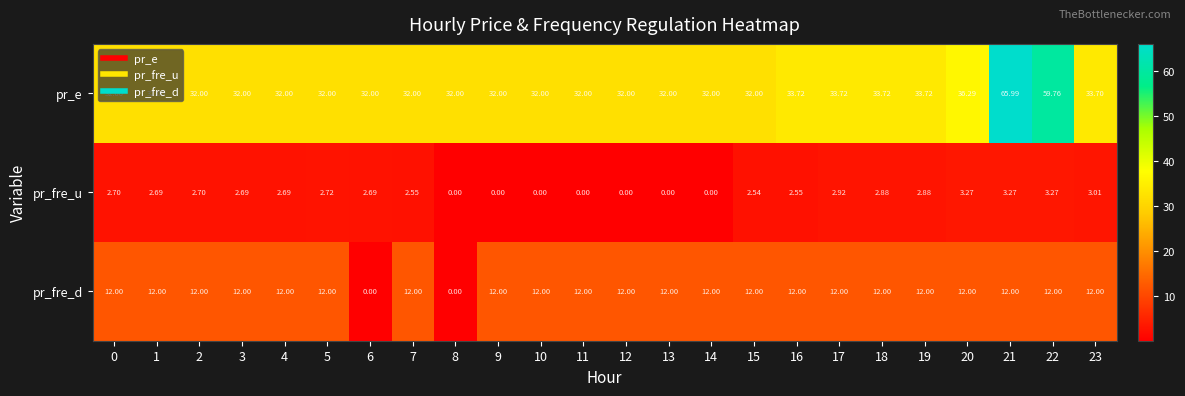

Is the value of pr_fre_d at 20 greater than the value of pr_e at 12?

No